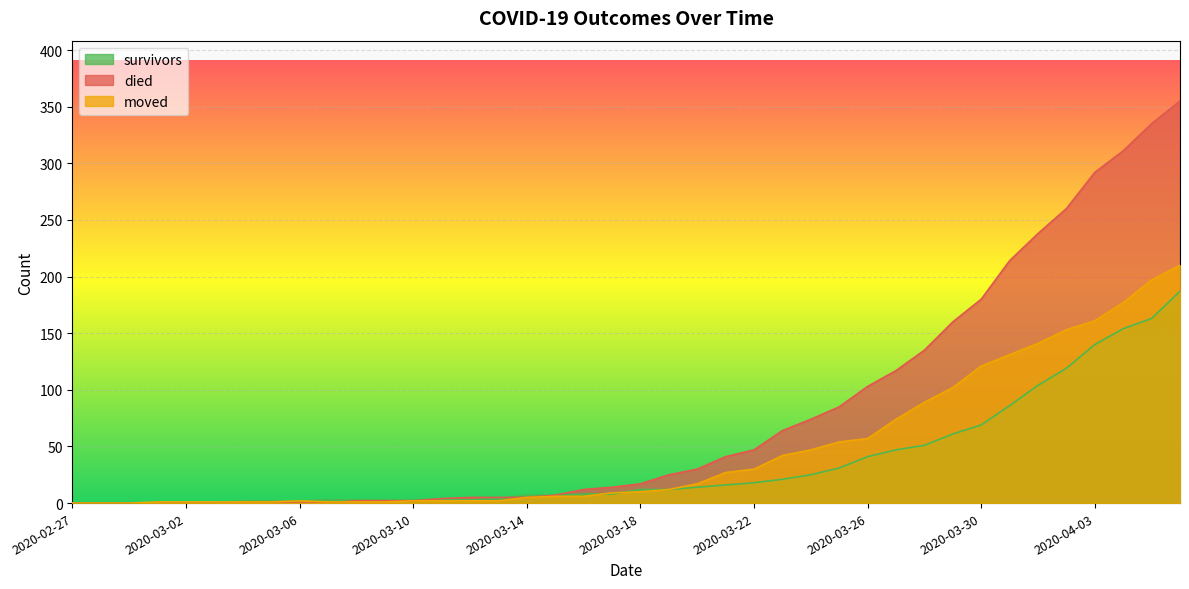

Which label corresponds to the smallest value in the chart?

2020-02-27